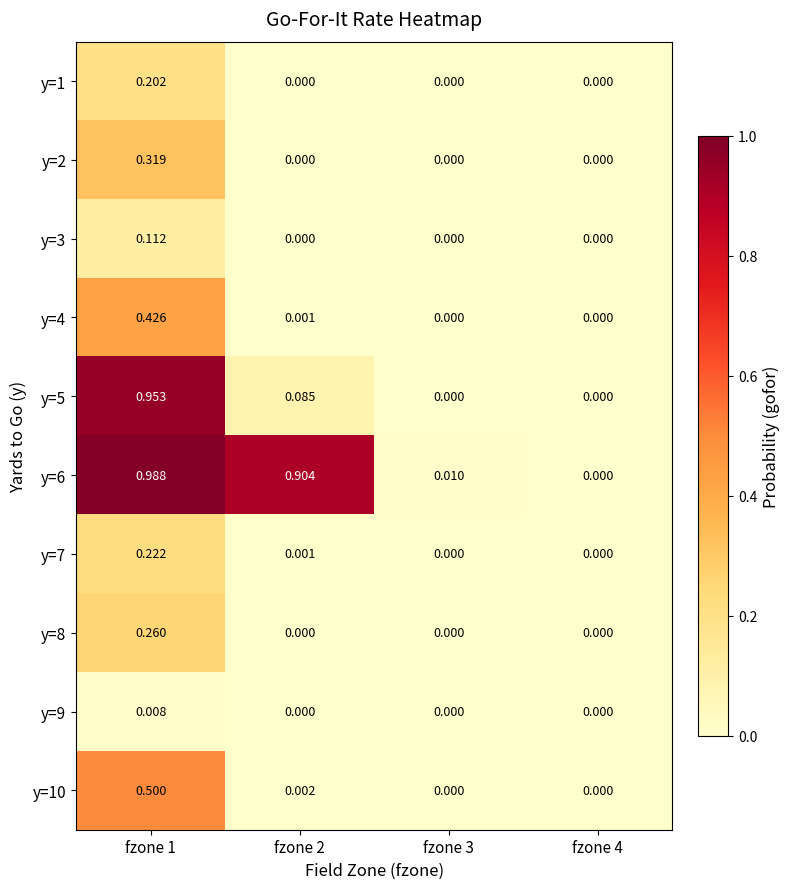

Is the value of y=7 at fzone 4 greater than the value of y=1 at fzone 1?

No